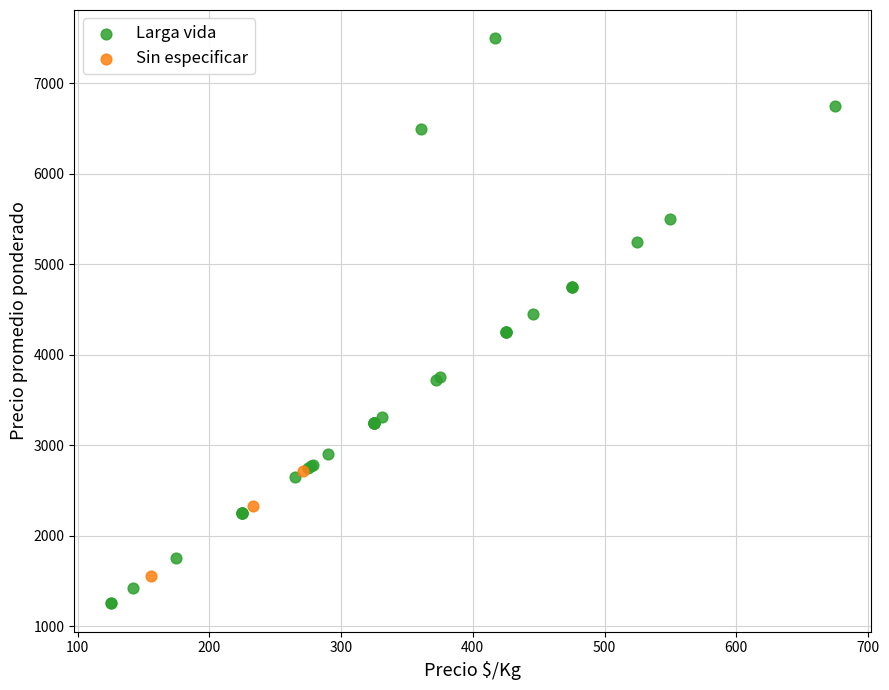

Which series reaches the minimum Y coordinate?

Larga vida